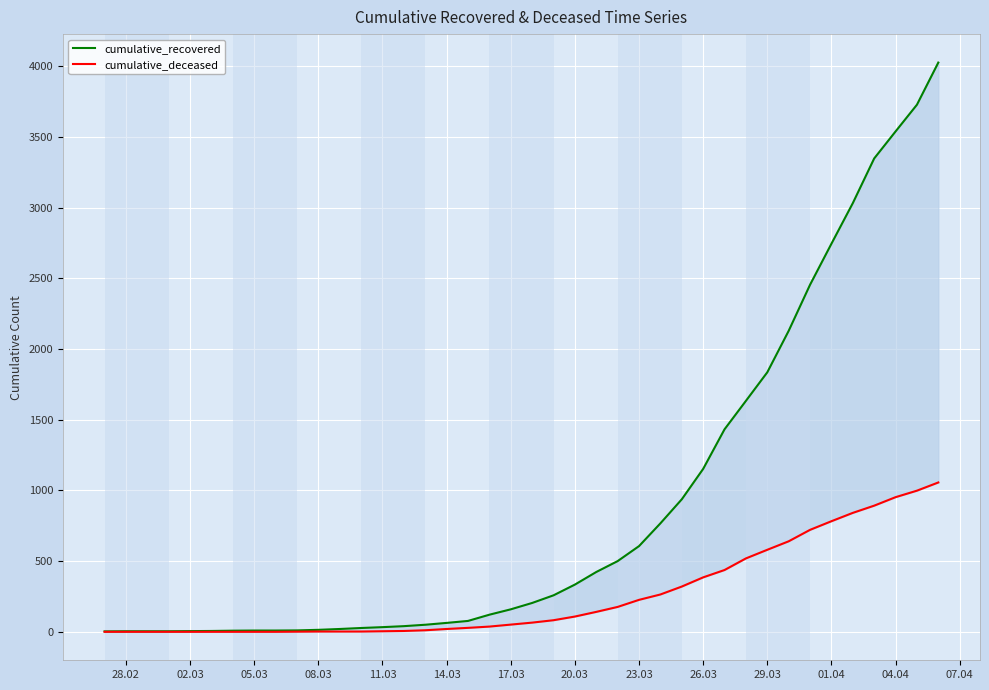

What is the average value of the cumulative_recovered series?

894